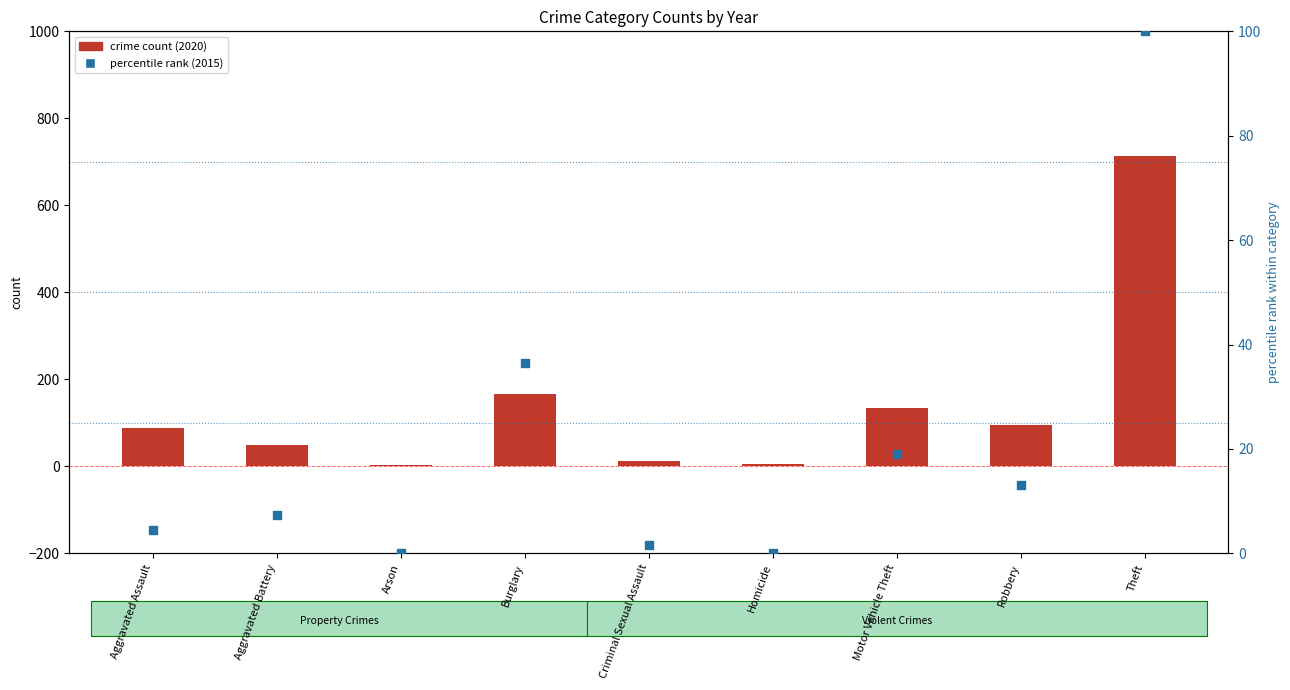

Which series reaches the minimum Y coordinate?

percentile rank (2015)